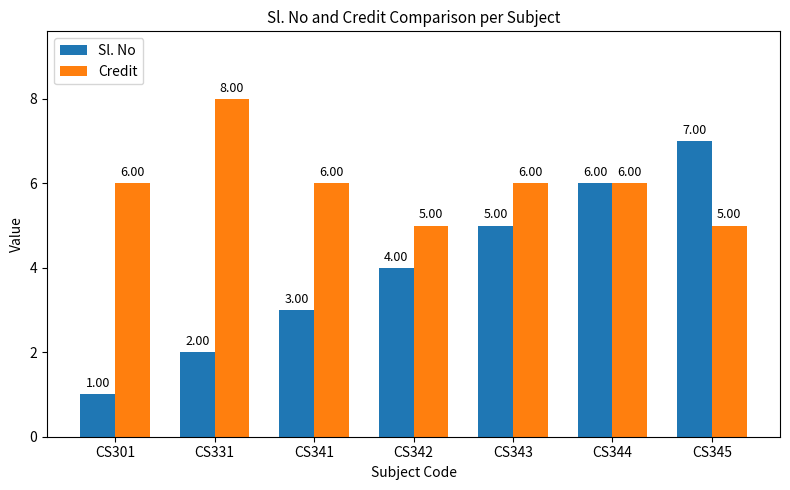

The Sl. No series shows 10 at CS344. True or false?

False